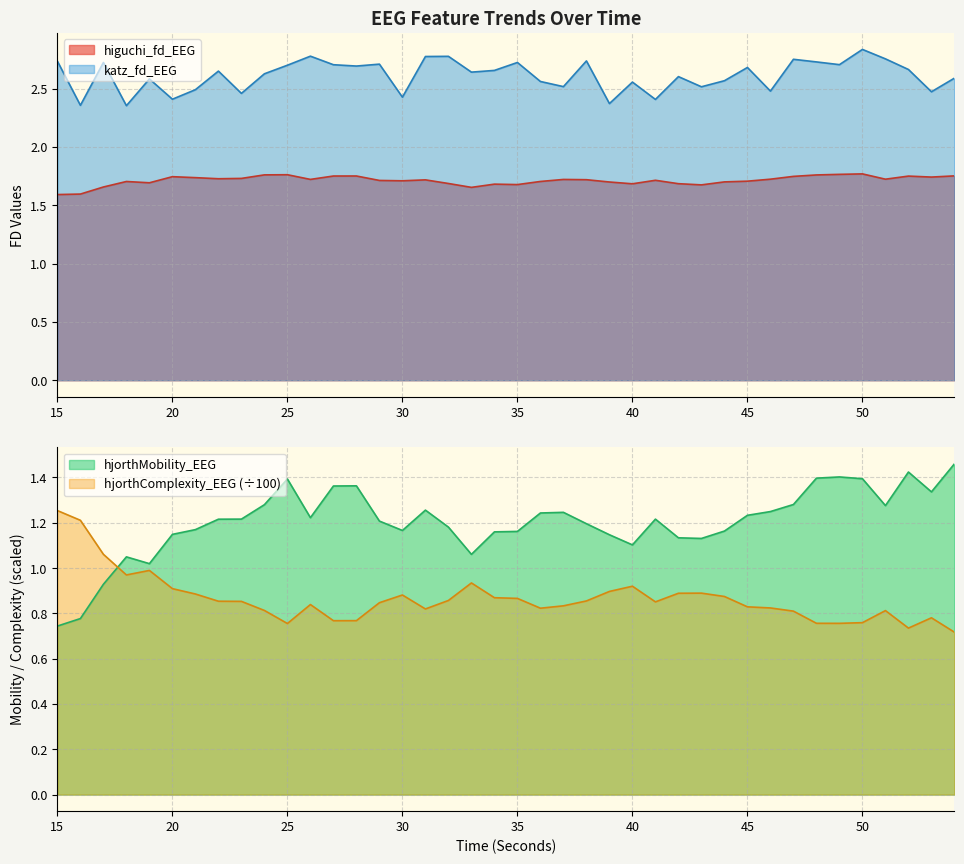

How many data points does each series have?

40